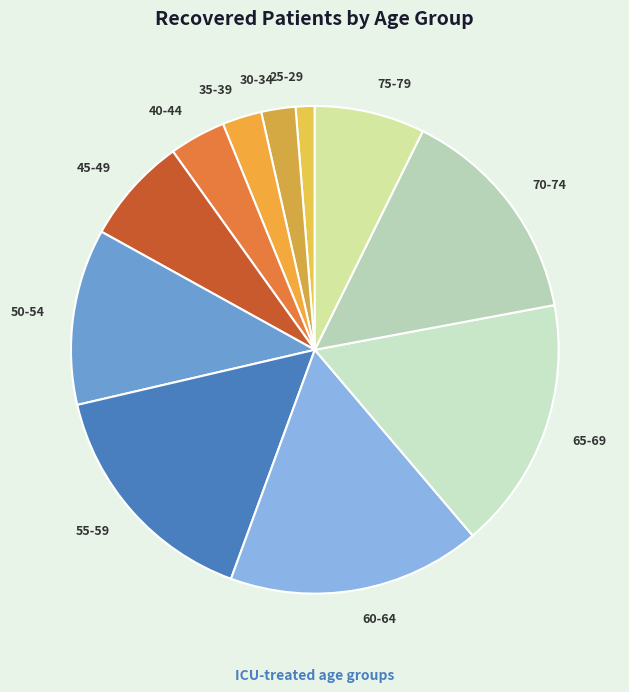

Which category has the smallest portion of the pie?

25-29